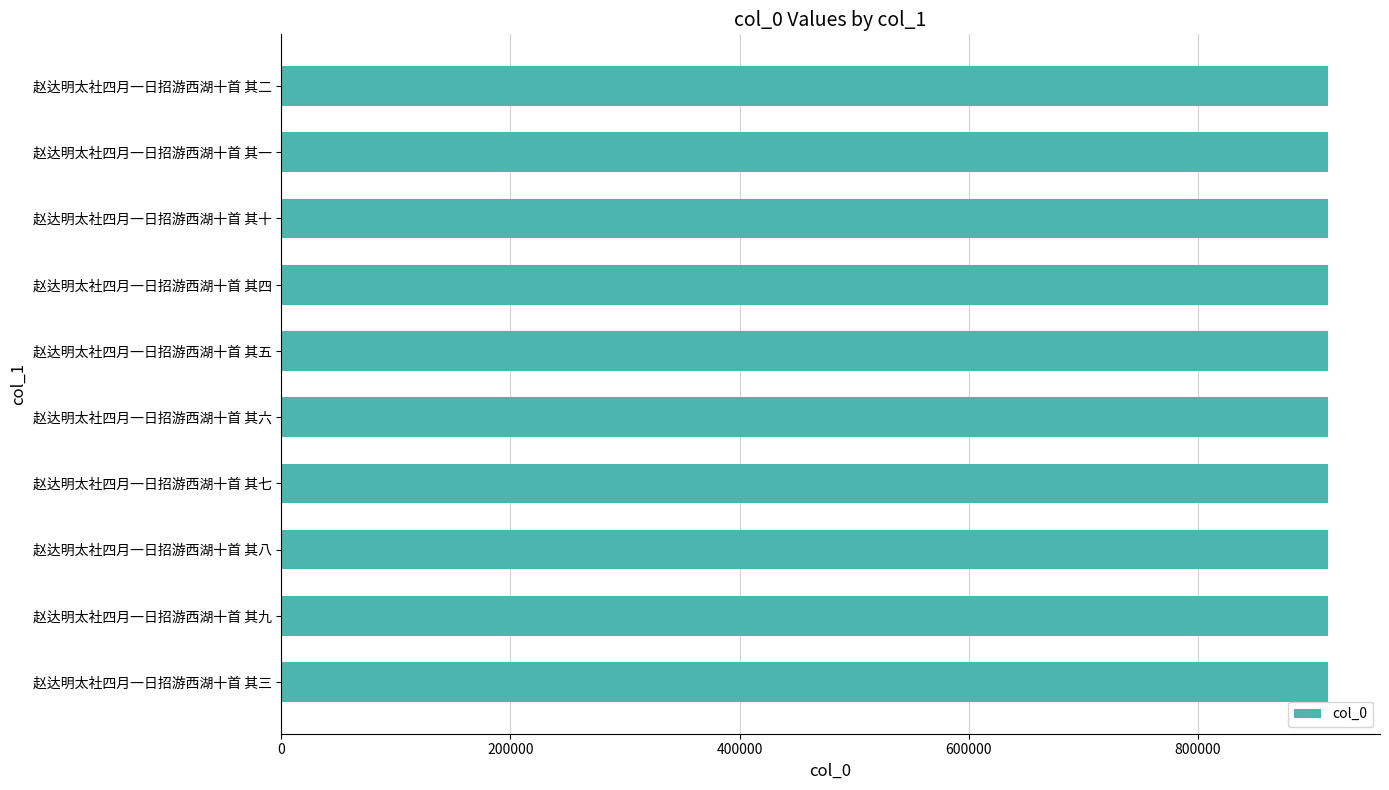

What is the label of the 10th bar from the bottom?

赵达明太社四月一日招游西湖十首 其二